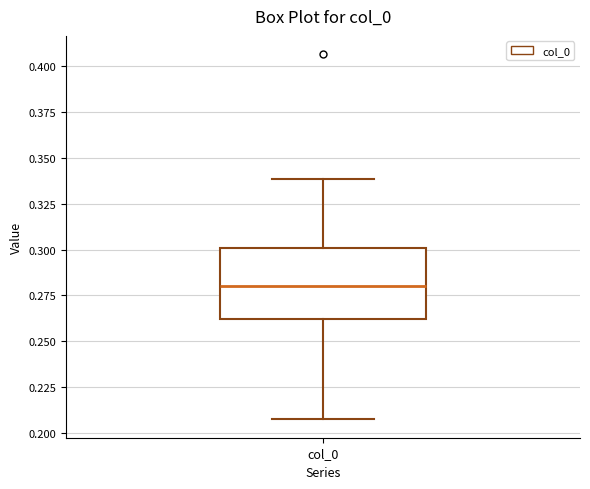

Transcribe this box plot: give where the median line is, the range the box spans, and where the two whiskers end, as read against the y-axis. The values are not printed on the chart, so give them approximately, as read against the axis.

median 0.280, box 0.260 to 0.300, whiskers 0.205 to 0.340